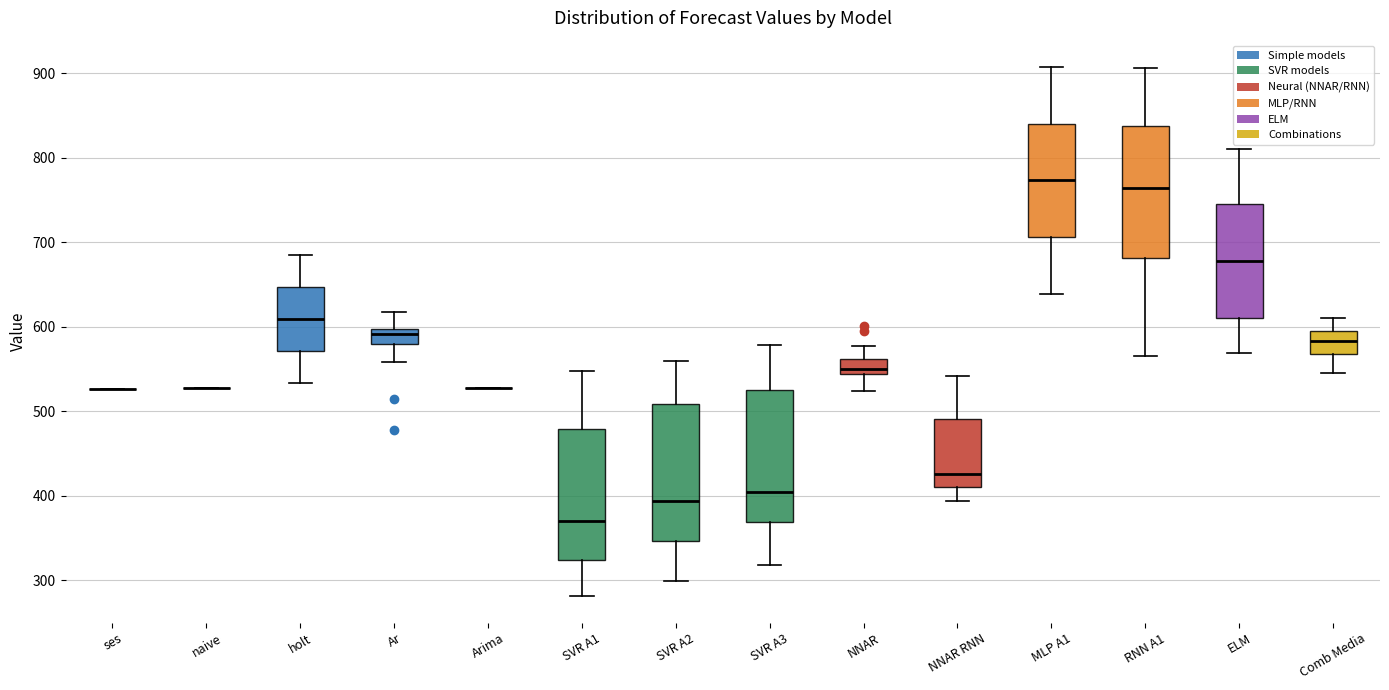

Reading left to right, transcribe this box plot: for each box, give where its median line is, the range the box spans, and where its two whiskers end, as read against the y-axis. The values are not printed on the chart, so give them approximately, as read against the axis.

ses: box collapsed to a line at 530, whiskers 530 to 530
naive: box collapsed to a line at 530, whiskers 530 to 530
holt: median 610, box 570 to 650, whiskers 530 to 690
Ar: median 590, box 580 to 600, whiskers 560 to 620
Arima: box collapsed to a line at 530, whiskers 530 to 530
SVR A1: median 370, box 320 to 480, whiskers 280 to 550
SVR A2: median 390, box 350 to 510, whiskers 300 to 560
SVR A3: median 400, box 370 to 530, whiskers 320 to 580
NNAR: median 550, box 540 to 560, whiskers 520 to 580
NNAR RNN: median 430, box 410 to 490, whiskers 390 to 540
MLP A1: median 770, box 710 to 840, whiskers 640 to 910
RNN A1: median 760, box 680 to 840, whiskers 570 to 910
ELM: median 680, box 610 to 750, whiskers 570 to 810
Comb Media: median 580, box 570 to 600, whiskers 550 to 610